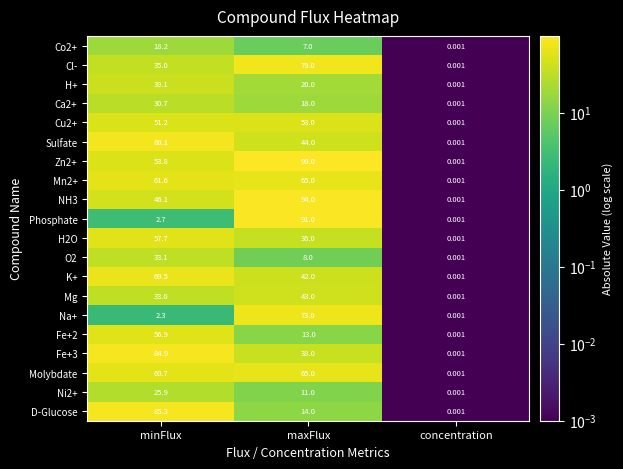

At which label does Na+ reach its minimum?

concentration